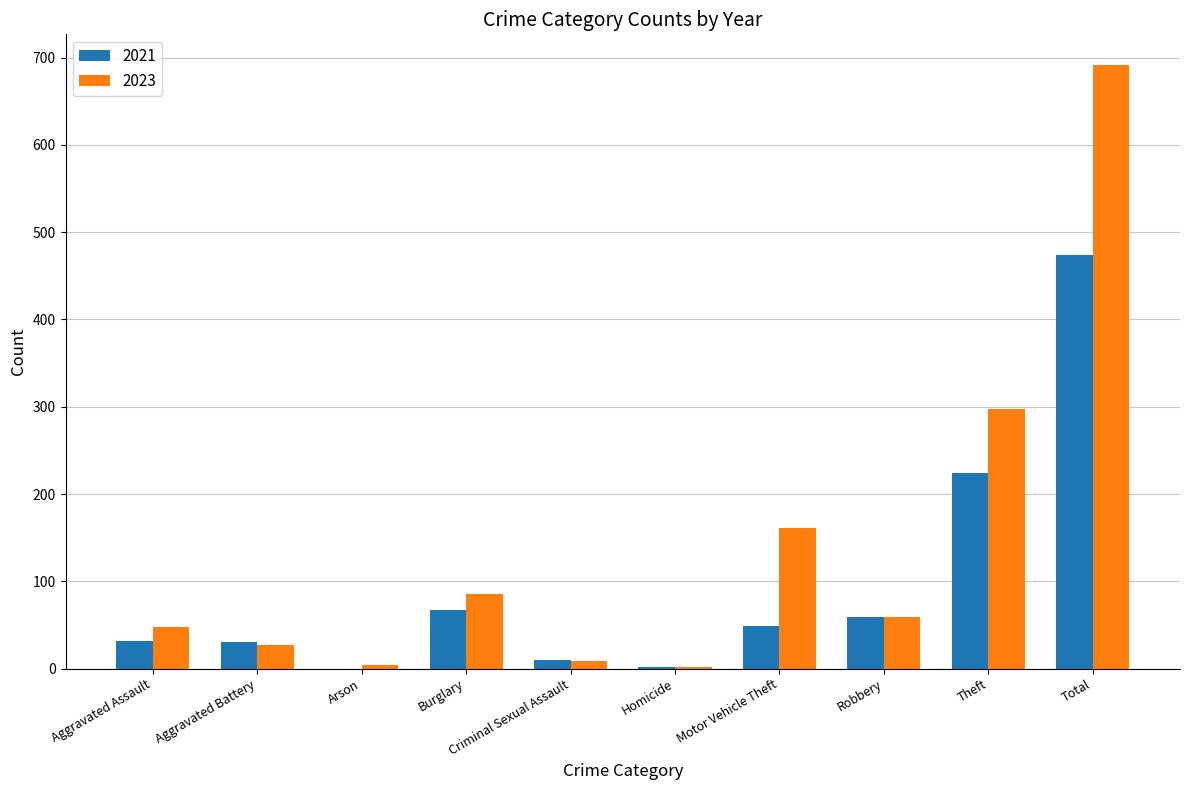

At which label is 2023 closest to 347?

Theft